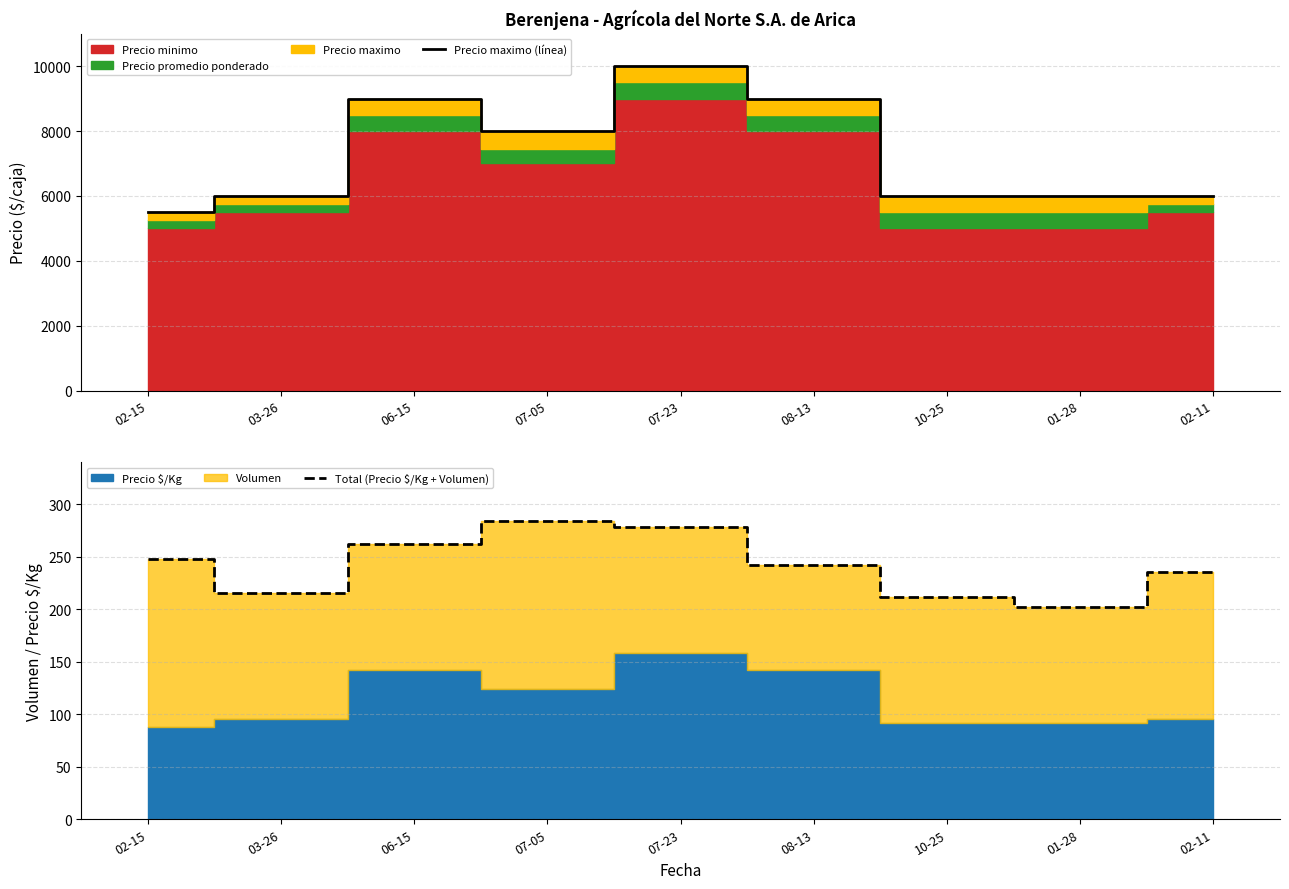

At how many categories does at least one series exceed 4274?

9